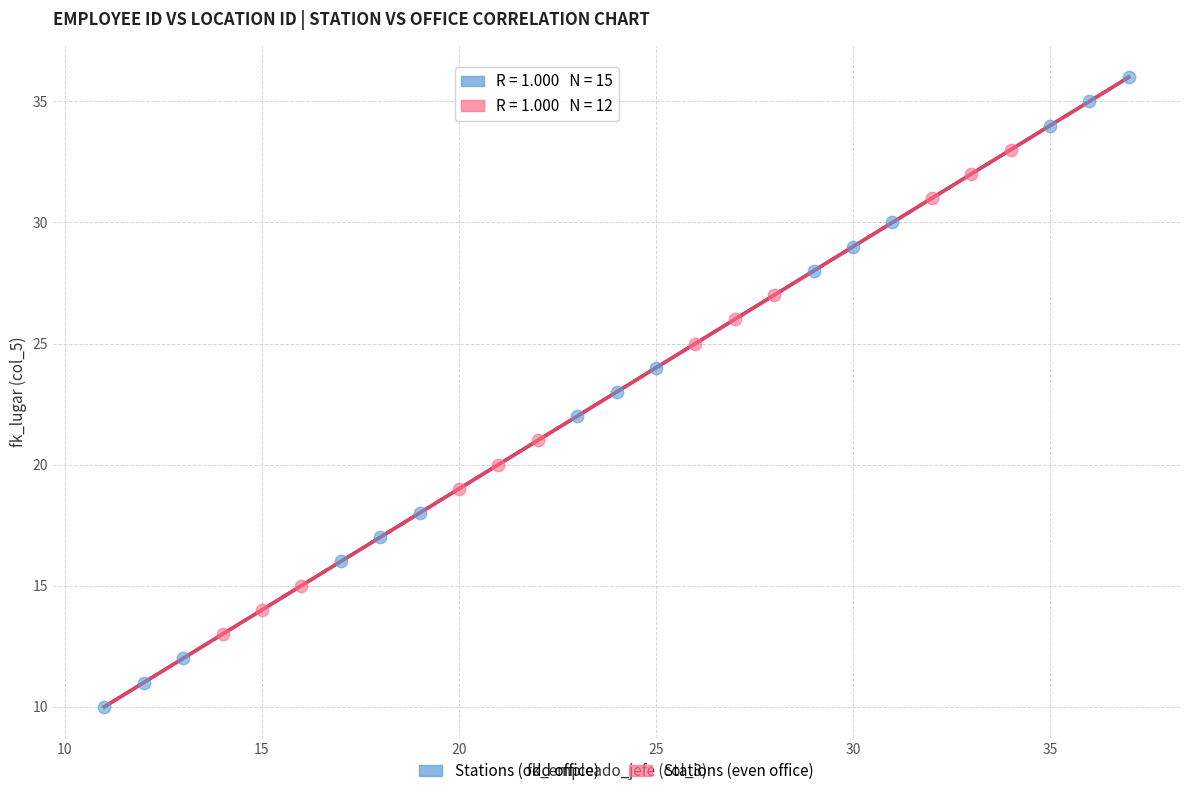

Which series reaches the maximum Y coordinate?

Stations (odd office)